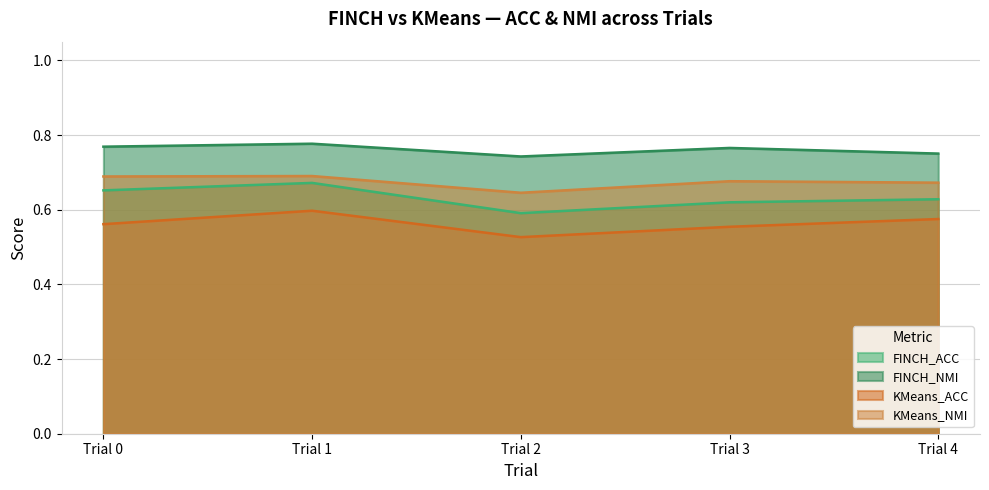

List the series in order of their peak value, lowest first.

KMeans_ACC, FINCH_ACC, KMeans_NMI, FINCH_NMI